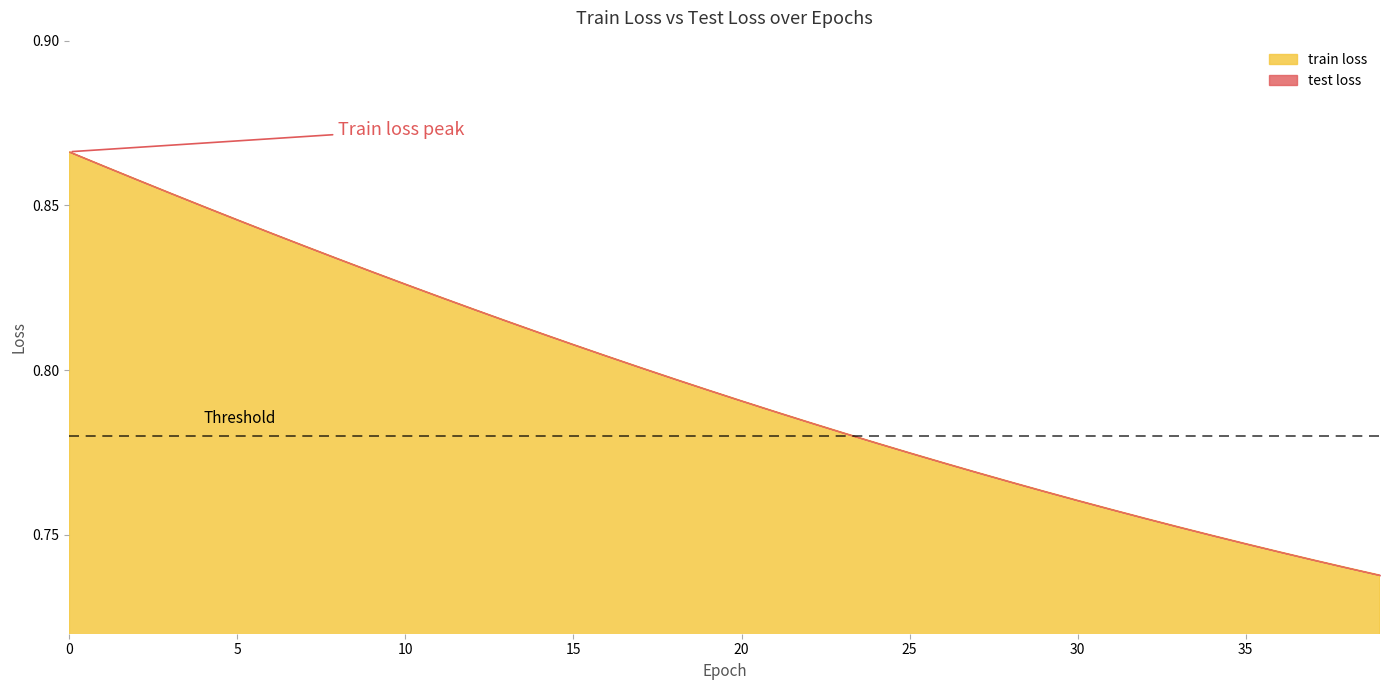

Is the value of test loss at 23 greater than the value of train loss at 14?

No